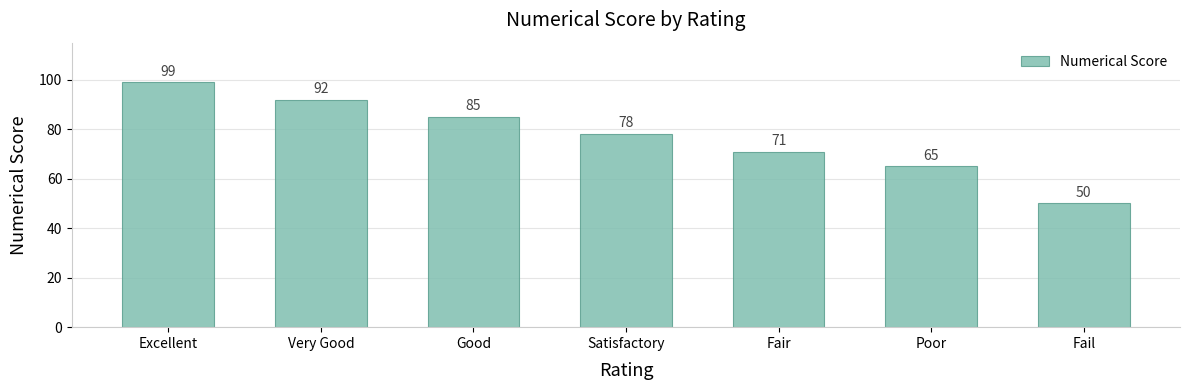

Between Good and Satisfactory, which is larger?

Good